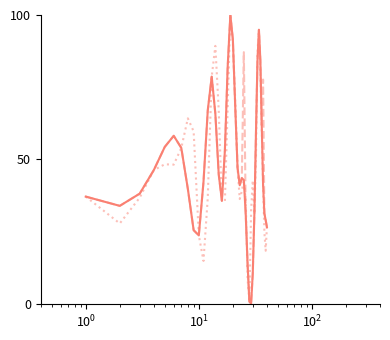

What is the maximum value shown in the chart?

100.0